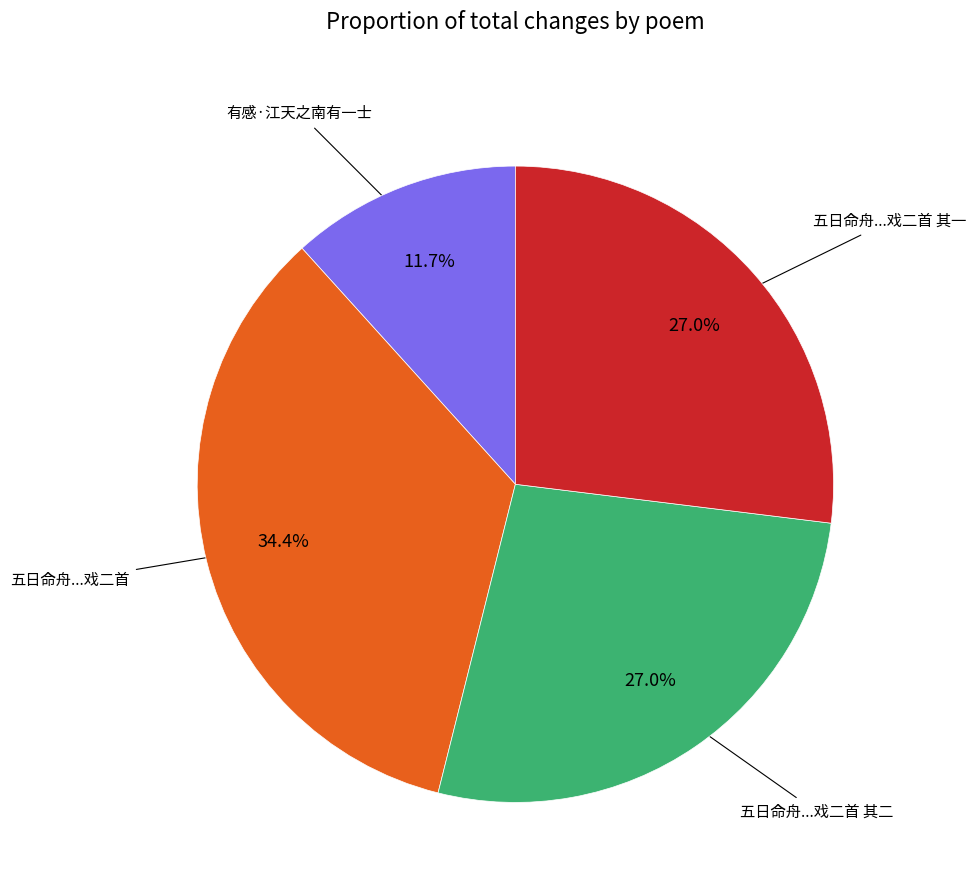

Is there a majority slice in this chart?

No